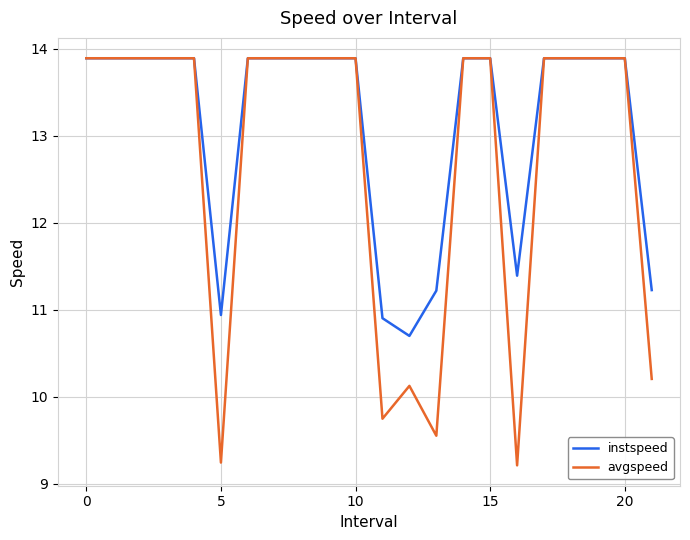

Is this an area chart (filled region under the line)?

No